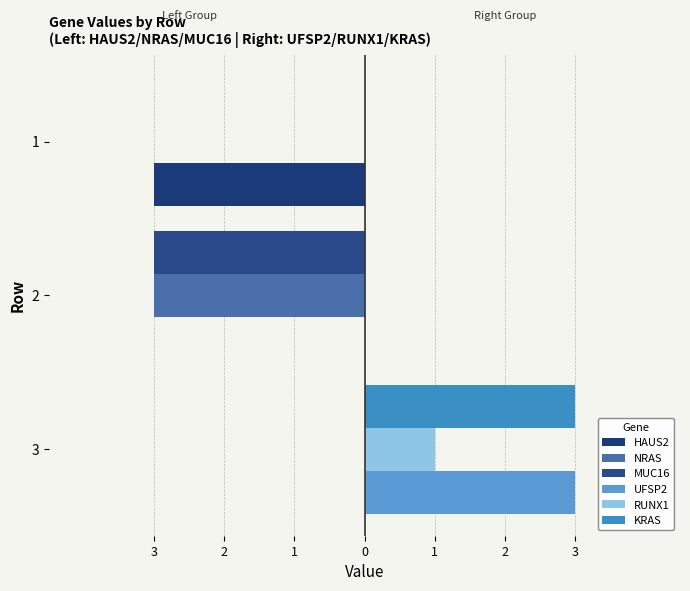

Rank the categories by RUNX1 value from lowest to highest.

2, 1, 3